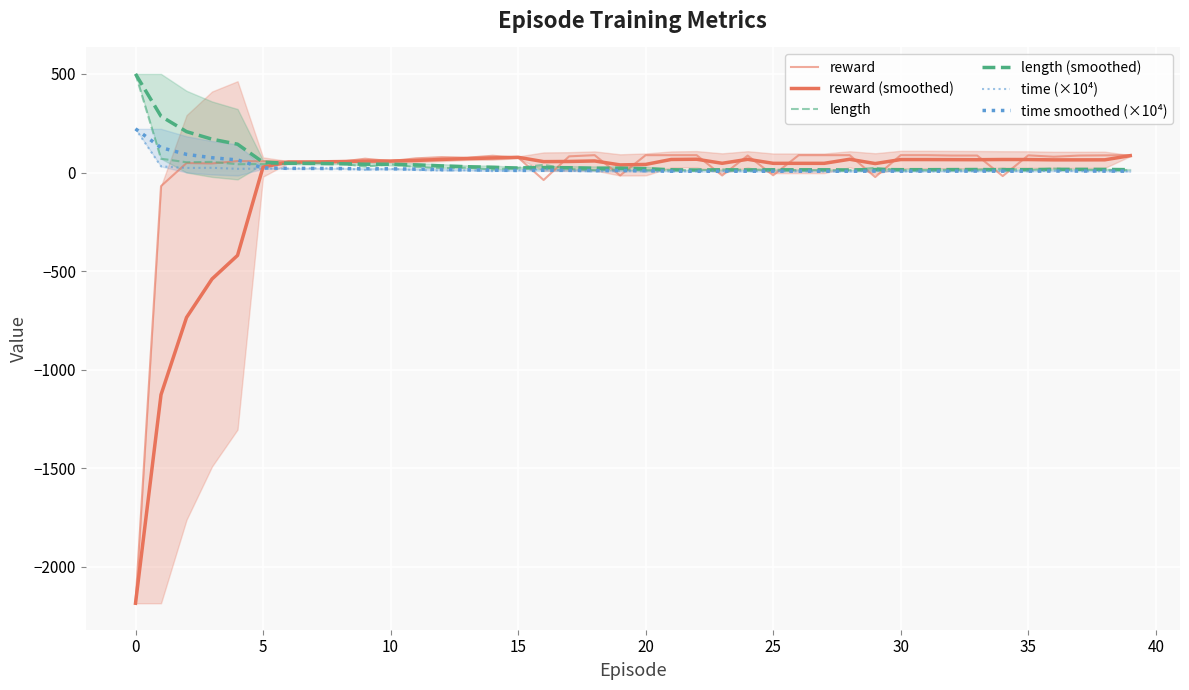

After their last crossing, which series has the higher values: reward (smoothed) or reward?

reward